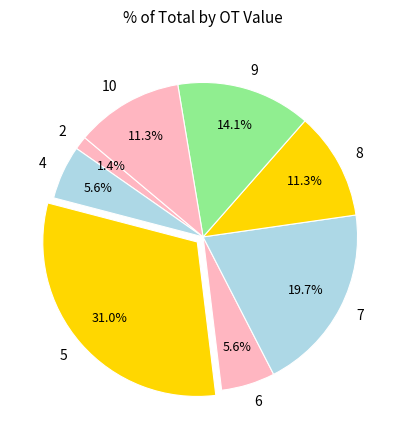

Which slice is the largest?

5